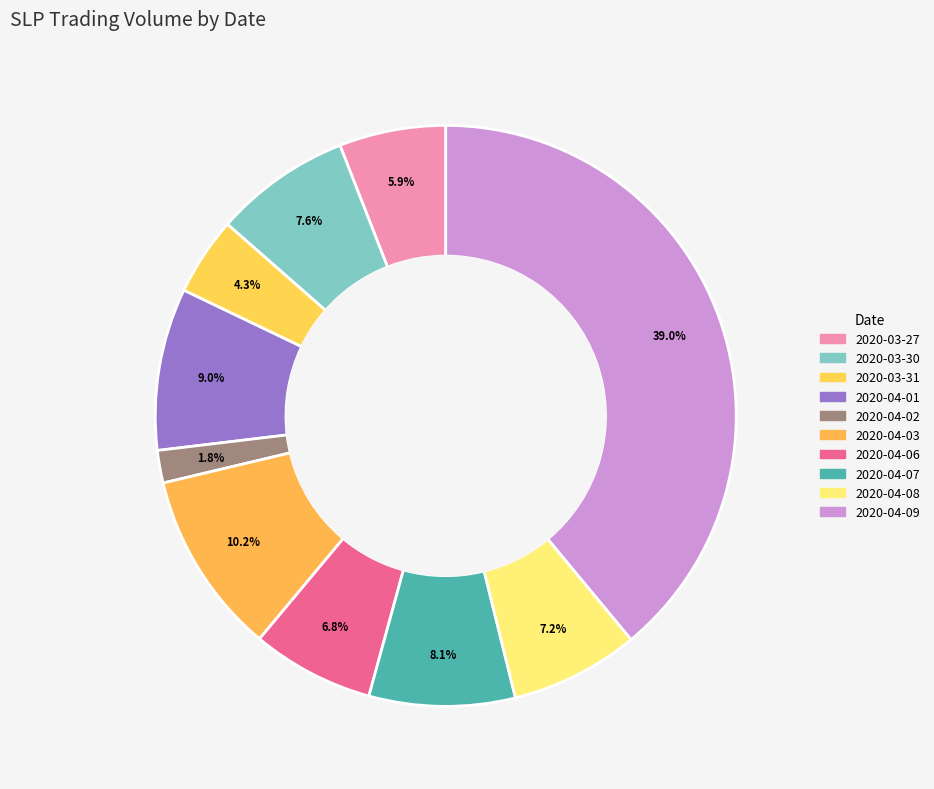

Which has a higher value, 2020-03-30 or 2020-04-07?

2020-04-07